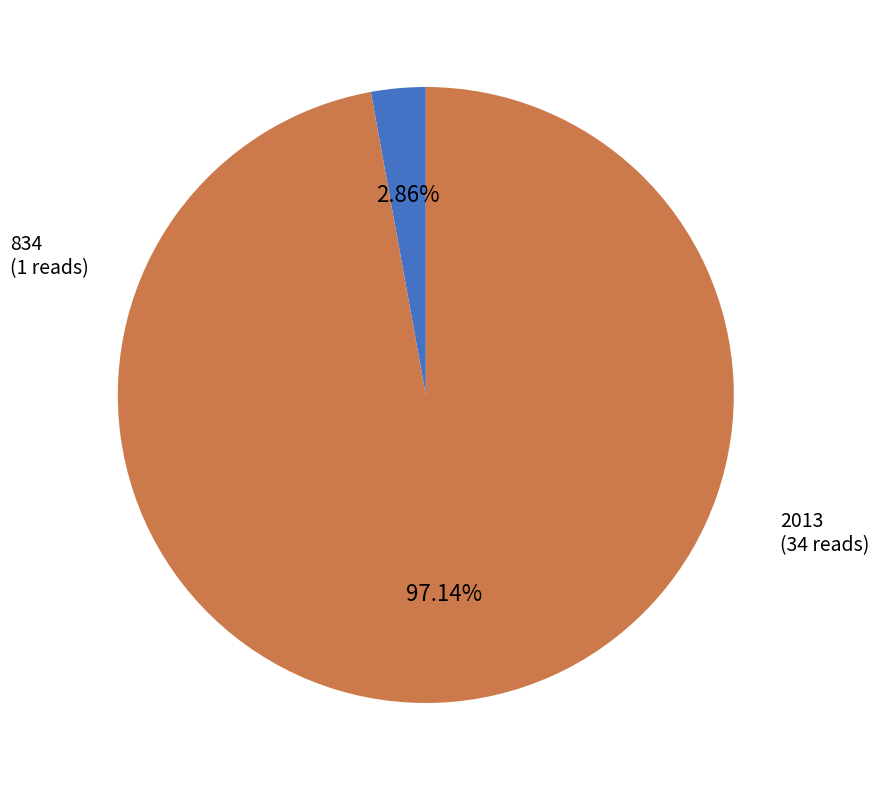

Is there any slice that represents more than half of the pie?

Yes